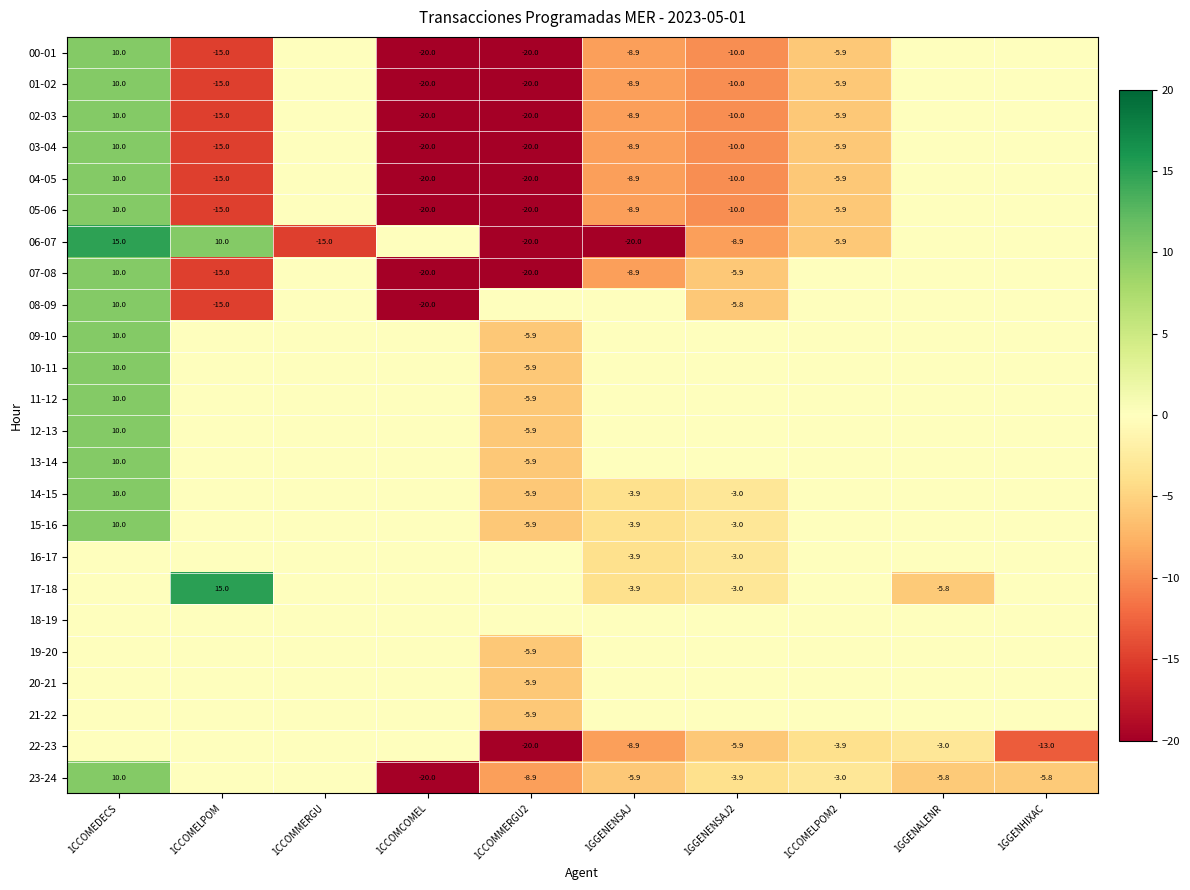

Between 1CCOMELPOM2 and 1GGENENSAJ2, which is larger?

1CCOMELPOM2